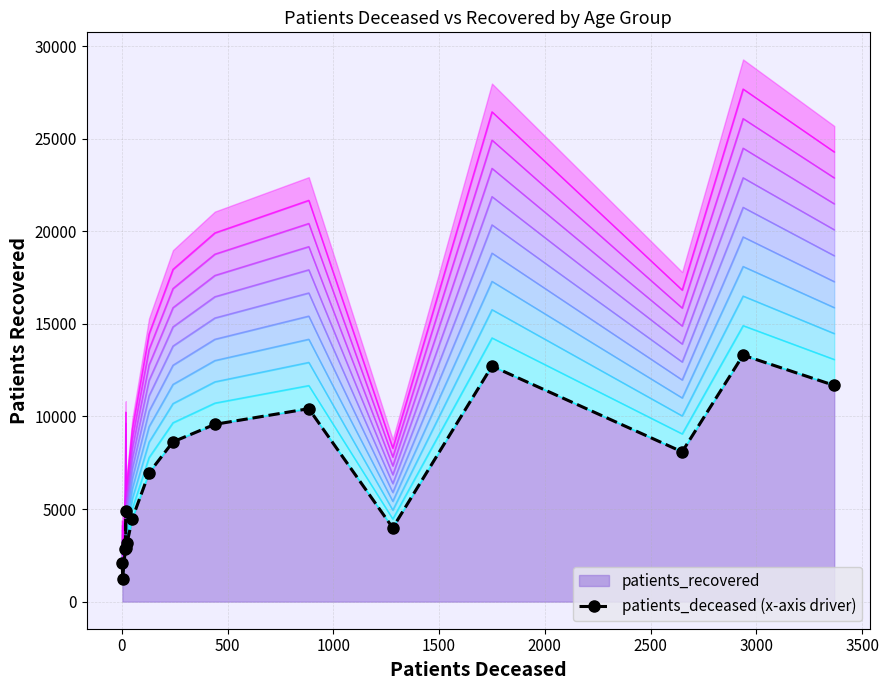

Reading left to right, extract all data points from this chart.

2087	1224	2837	4919	2887	3157	4487	6952	8628	9575	10421	3985	12719	8091	13311	11678